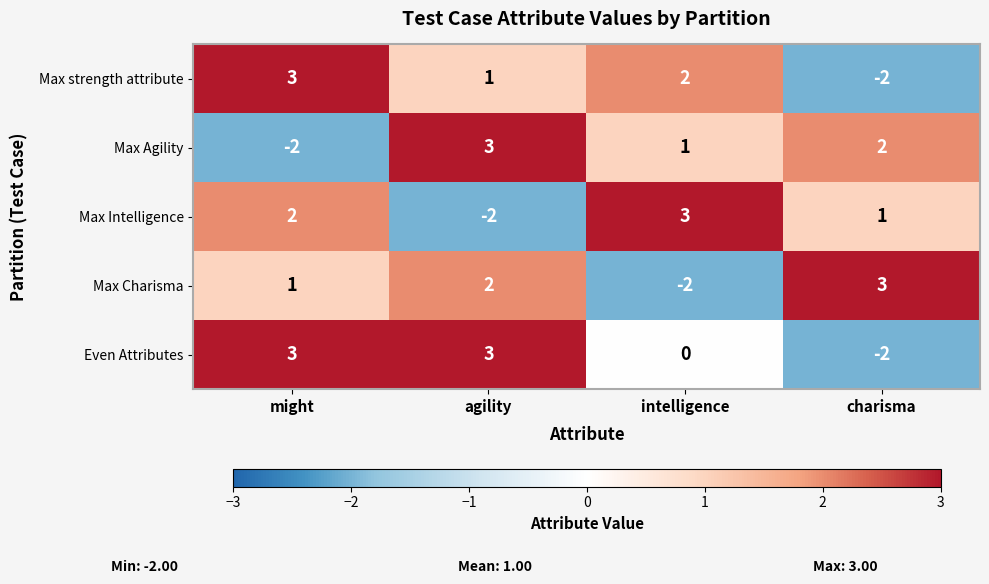

What is the difference between the maximum and minimum values in the Max Agility series?

5